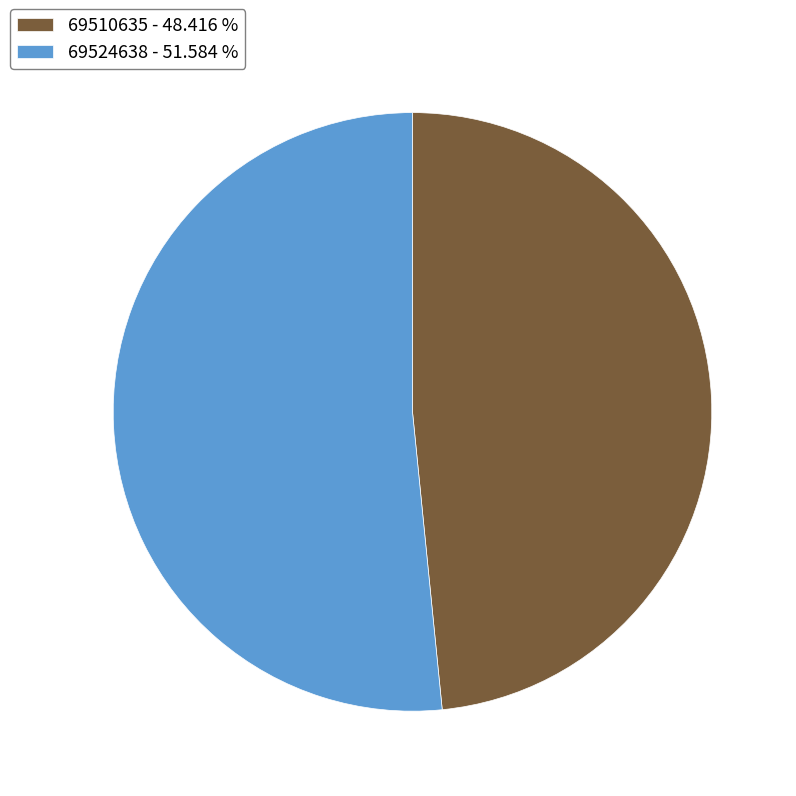

What is the largest slice in the pie chart?

69524638